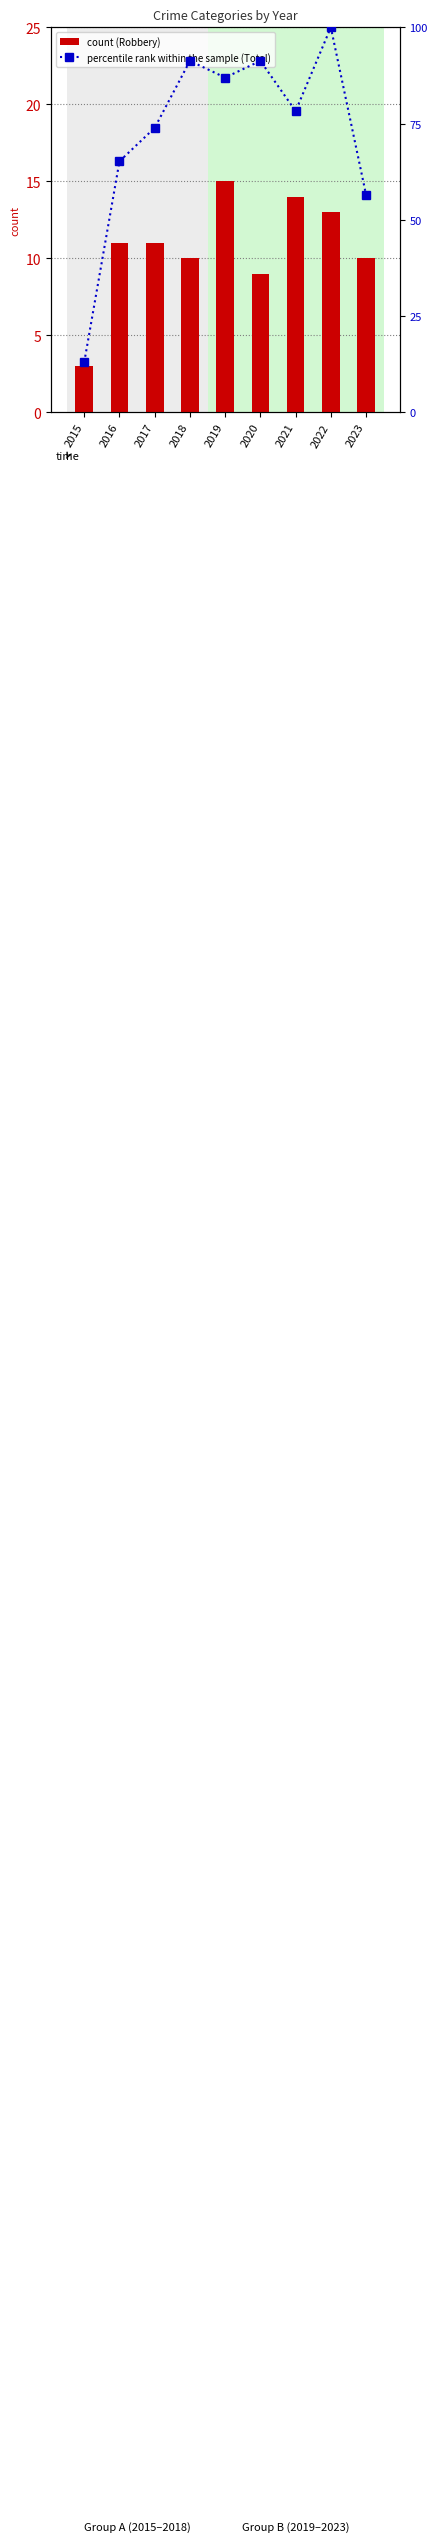

True or false: Robbery has a value of 2.7 at 2020.

False